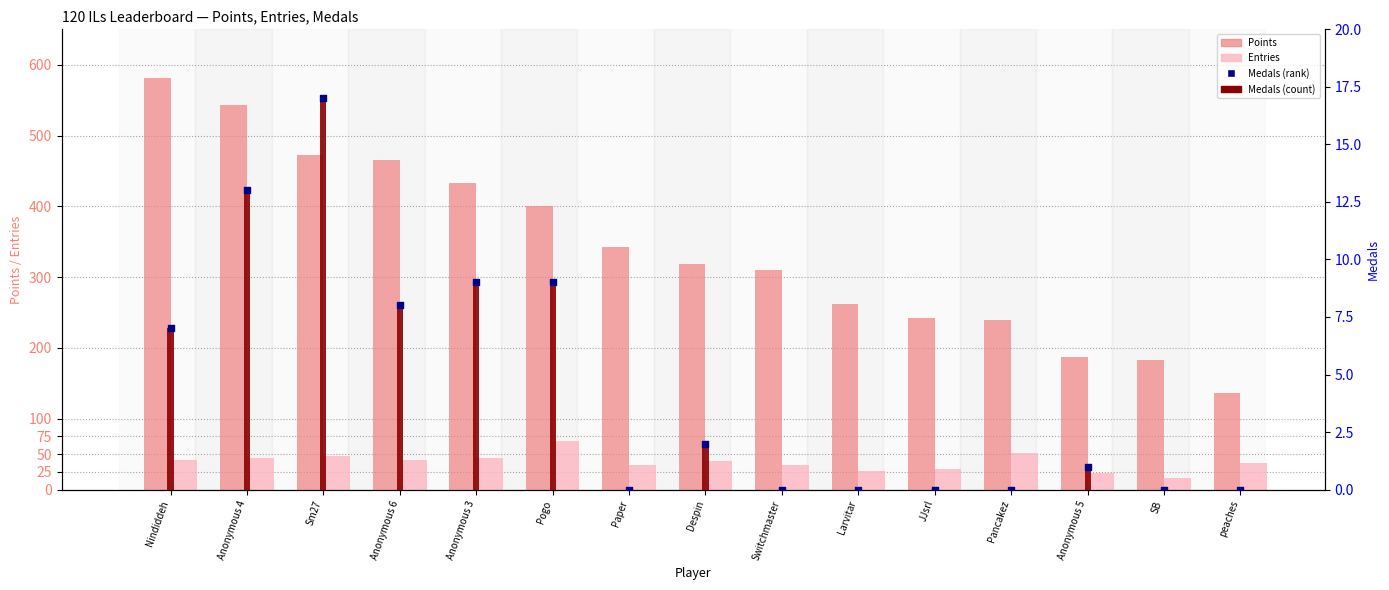

Which series has the largest total across all categories?

Points